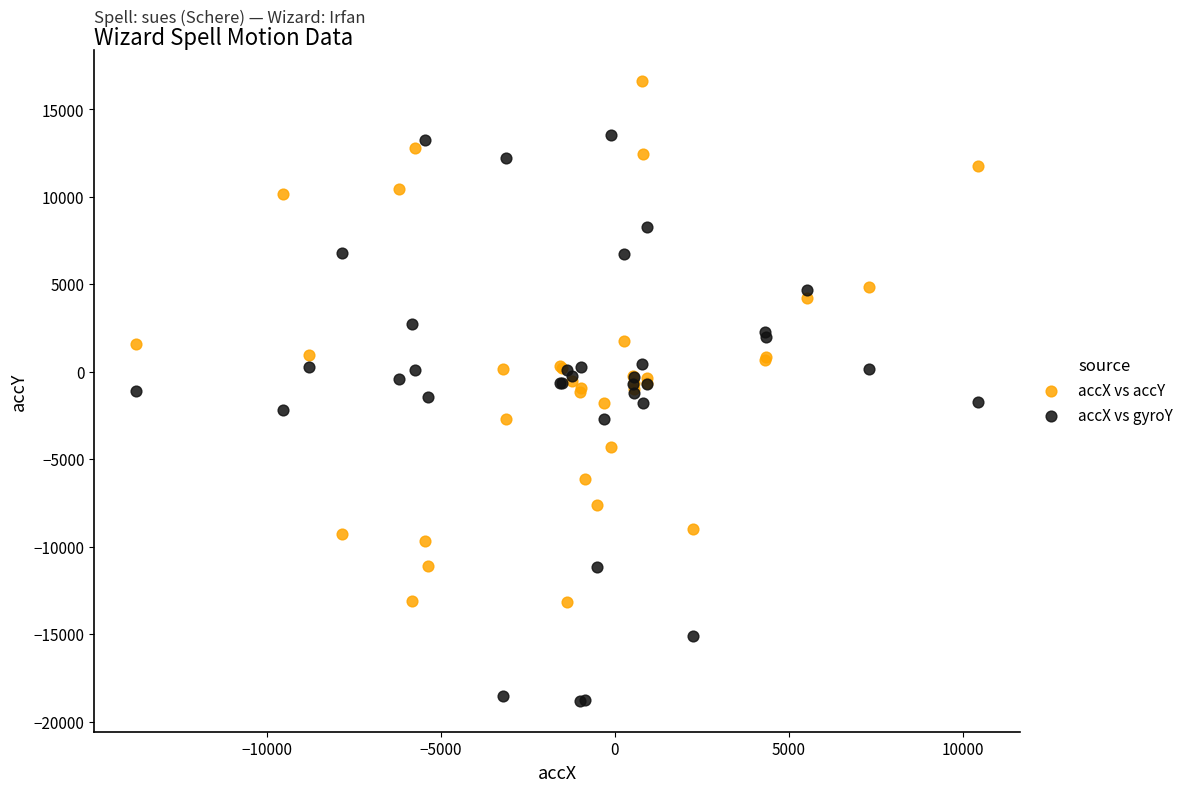

Which series has the widest spread of Y values?

accX vs gyroY